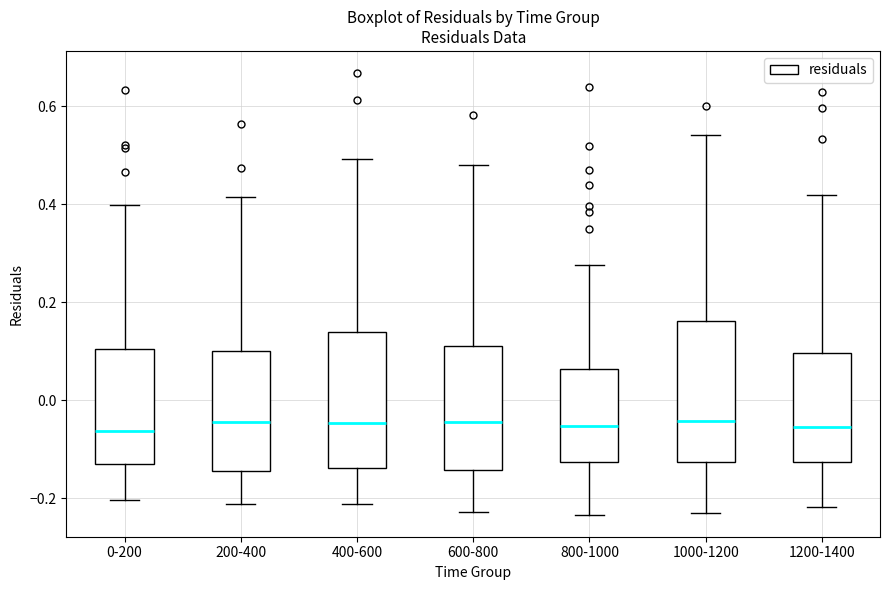

Where does the upper whisker of the box for 1000-1200 end on the y-axis? The values are not printed on the chart, so give them approximately, as read against the axis.

0.54